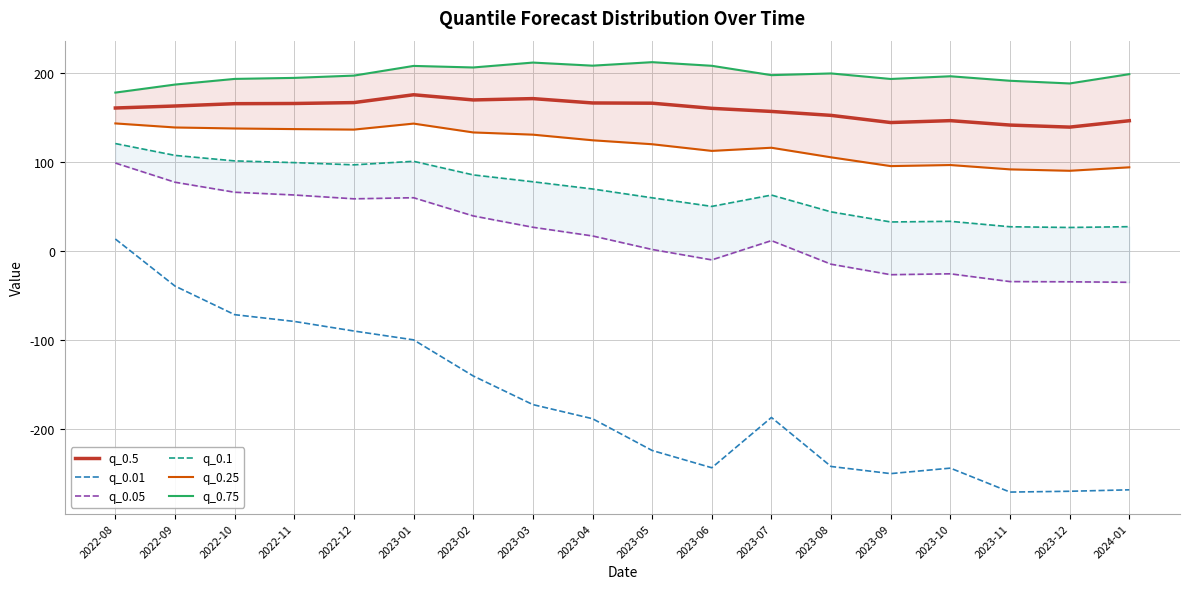

How many values in the q_0.01 series exceed -187?

8